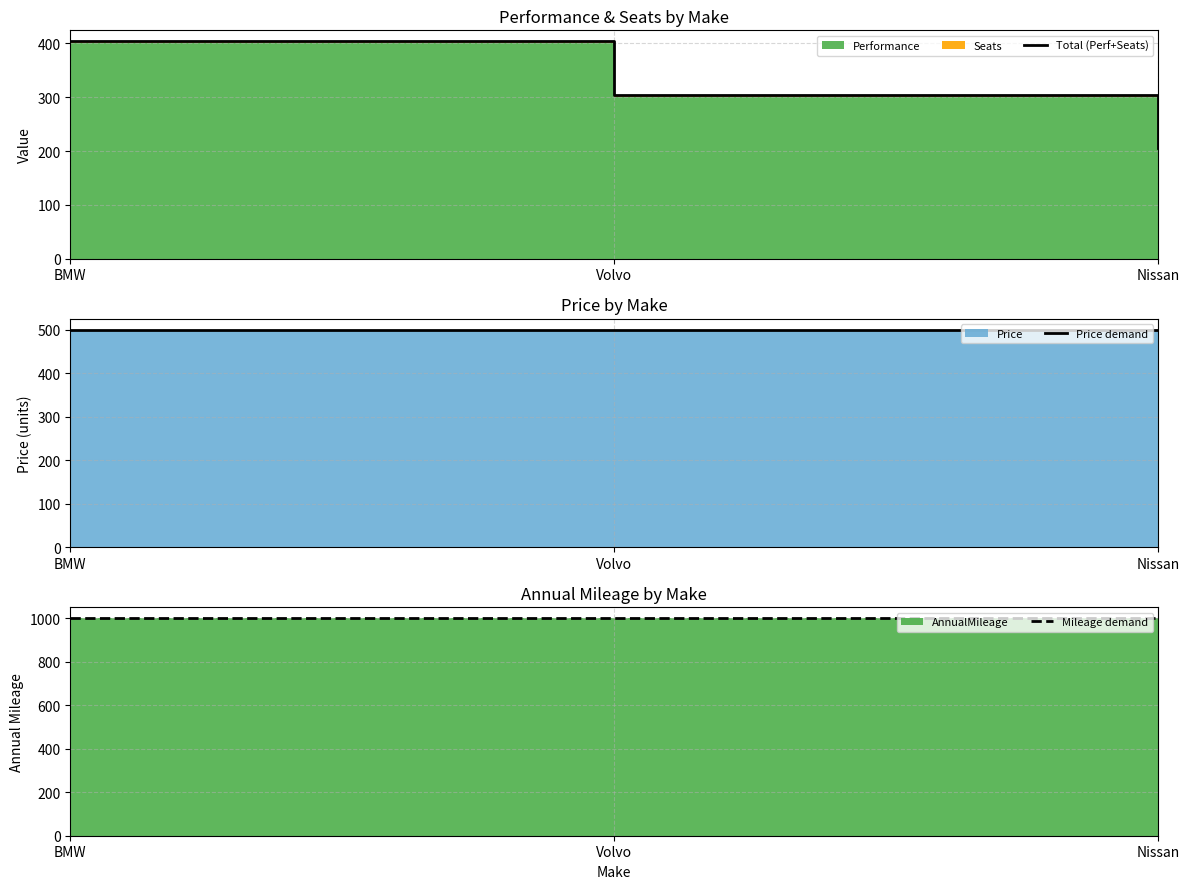

Reading right to left, transcribe all the data shown in this chart.

Total (Perf+Seats): Nissan=206	Volvo=305	BMW=404
Price demand: Nissan=500	Volvo=500	BMW=500
Mileage demand: Nissan=1000	Volvo=1000	BMW=1000